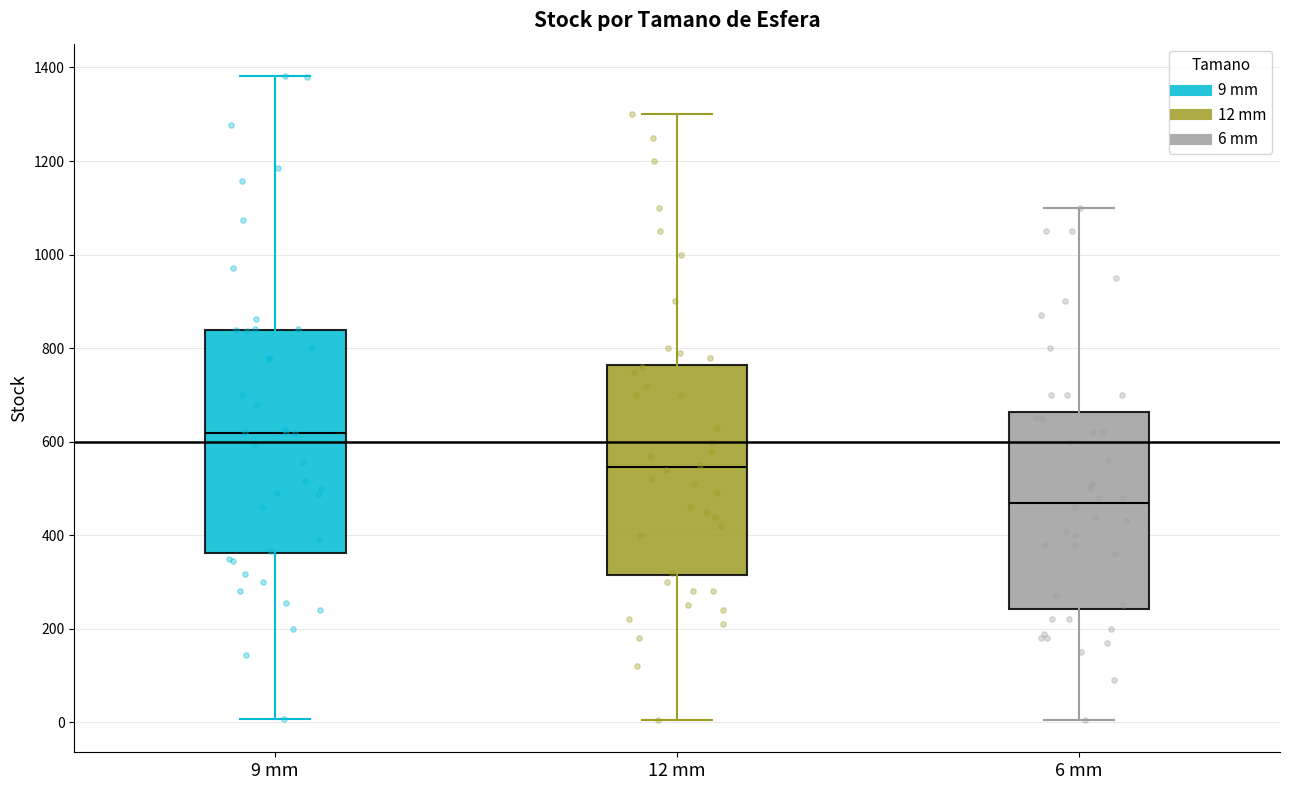

Reading left to right, transcribe this box plot: for each box, give where its median line is, the range the box spans, and where its two whiskers end, as read against the y-axis. The values are not printed on the chart, so give them approximately, as read against the axis.

9 mm: median 620, box 360 to 840, whiskers 0 to 1380
12 mm: median 540, box 320 to 760, whiskers 0 to 1300
6 mm: median 480, box 240 to 660, whiskers 0 to 1100